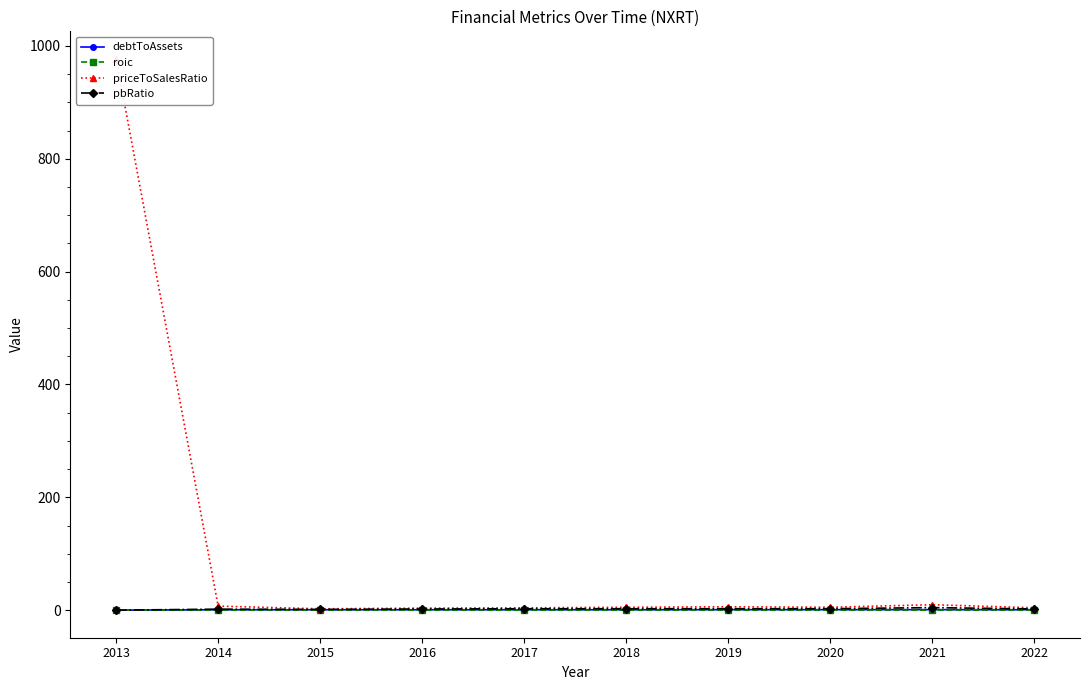

Which category has the highest value in the roic series?

2022